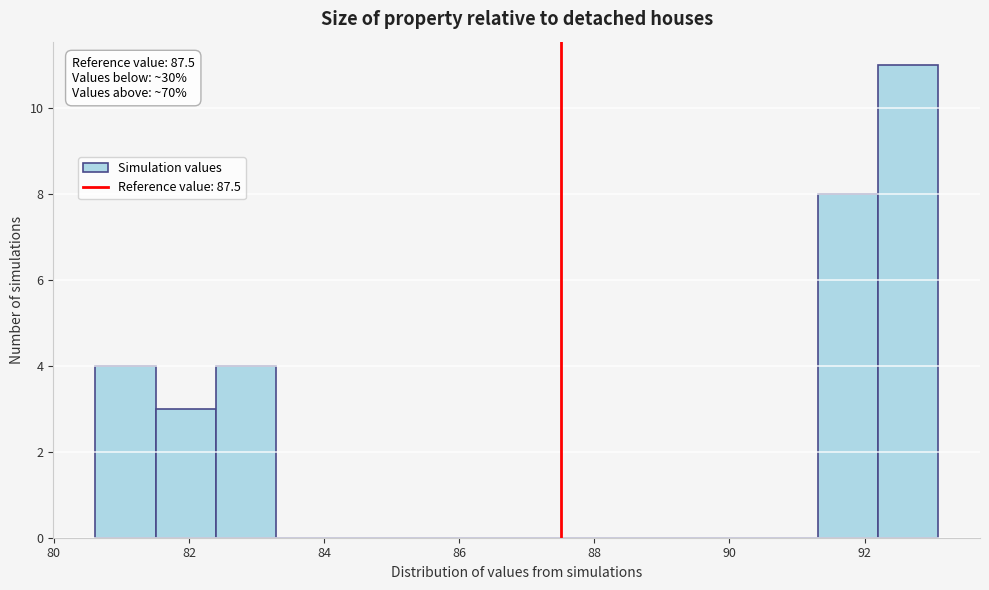

Which range on the x-axis has the tallest bar?

92.2 to 93.0